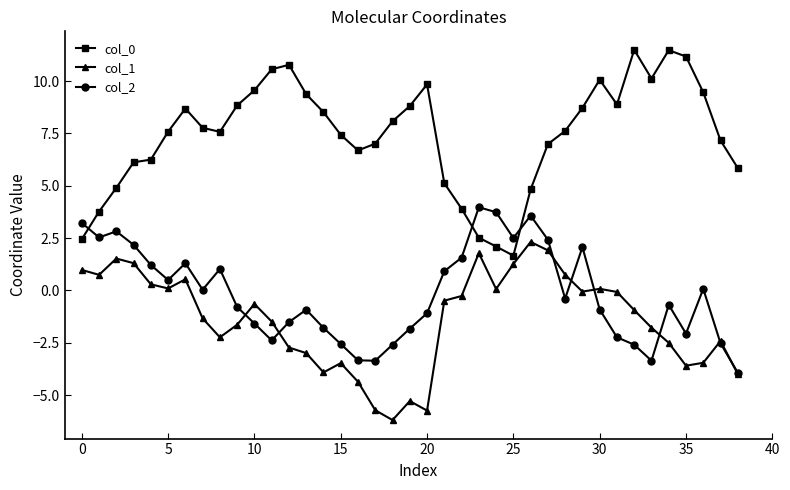

True or false: col_0 and col_1 intersect in this chart.

False